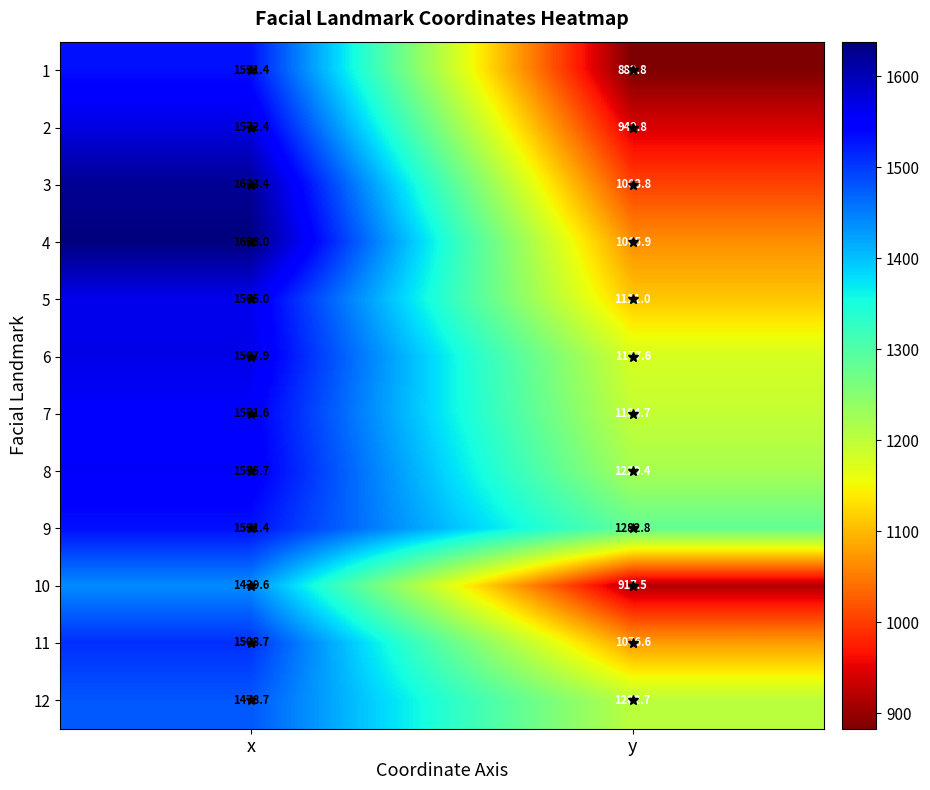

What is the total value across all series at y?

13078.6